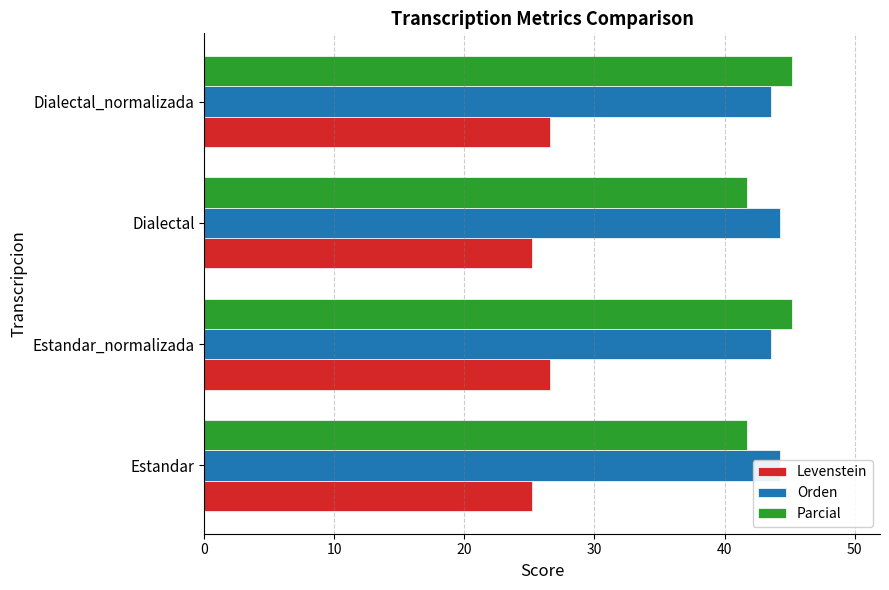

Which series changed the most between Estandar and Estandar_normalizada?

Parcial